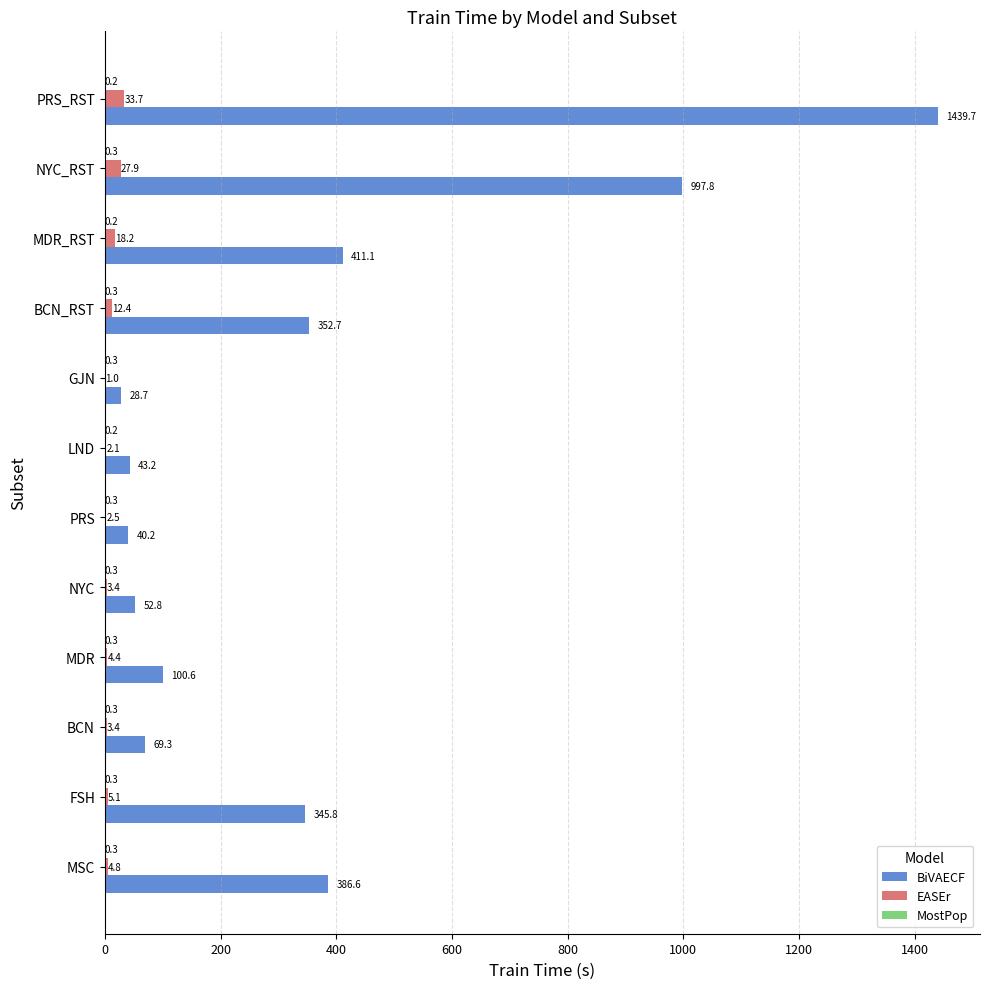

Between NYC and BCN_RST, which series saw the biggest shift?

BiVAECF